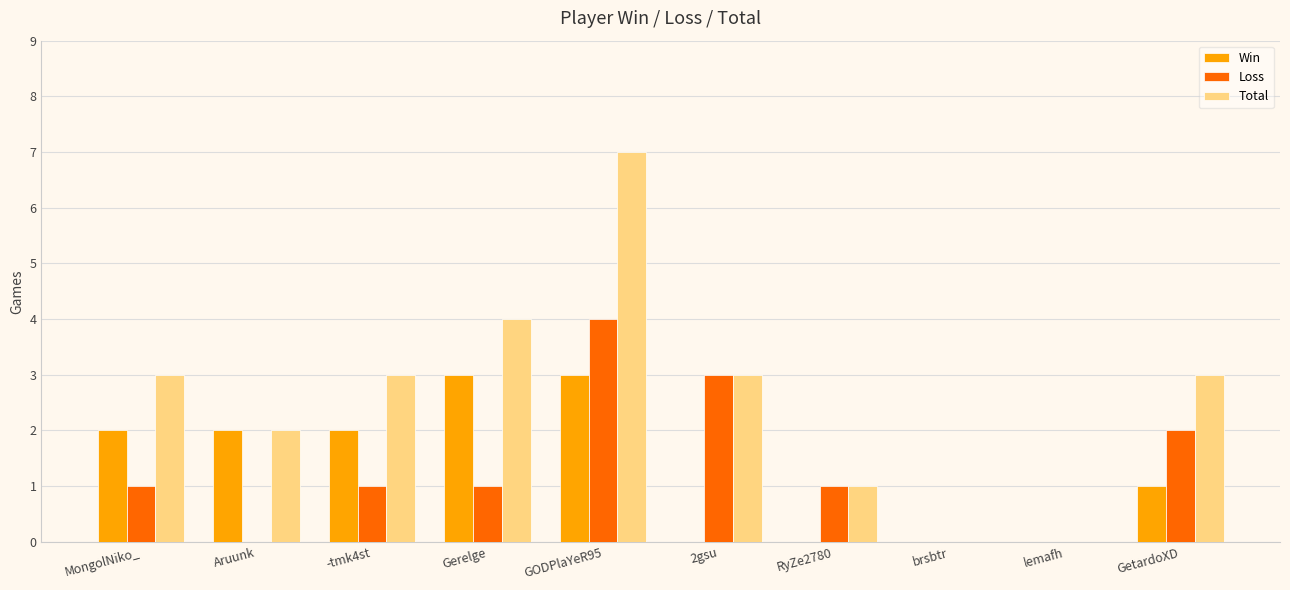

How many categories are shown in the chart?

10